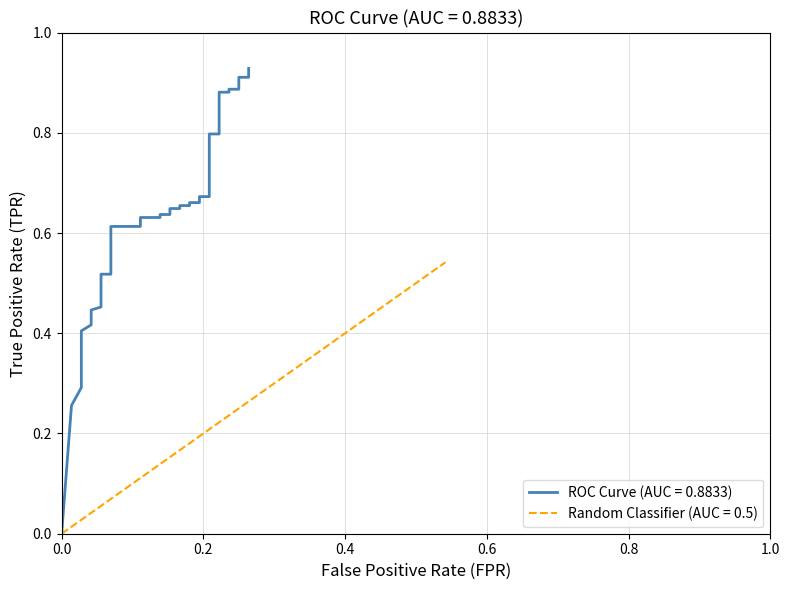

Reading left to right, what are all the values shown in this chart?

tpr: 0.0	0.3	0.3	0.3	0.3	0.4	0.4	0.4	0.4	0.4	0.4	0.4	0.4	0.4	0.5	0.5	0.5	0.6	0.6	0.6	0.6	0.6	0.6	0.6	0.6	0.7	0.7	0.7	0.7	0.7	0.7	0.8	0.8	0.9	0.9	0.9	0.9	0.9	0.9	0.9
diagonal: 0.0	0.0	0.0	0.0	0.1	0.1	0.1	0.1	0.1	0.1	0.1	0.2	0.2	0.2	0.2	0.2	0.2	0.2	0.2	0.3	0.3	0.3	0.3	0.3	0.3	0.3	0.4	0.4	0.4	0.4	0.4	0.4	0.4	0.5	0.5	0.5	0.5	0.5	0.5	0.5